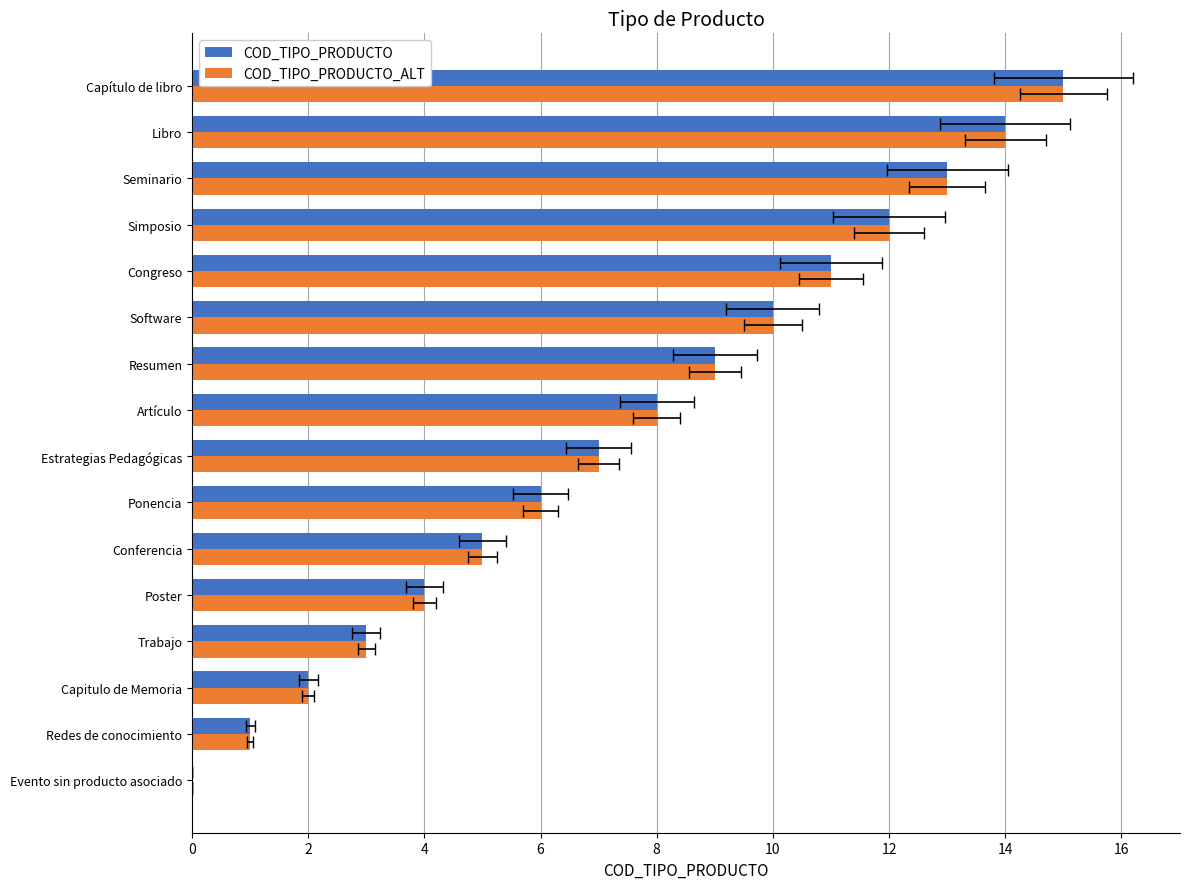

Between Simposio and Congreso, which is larger?

Simposio